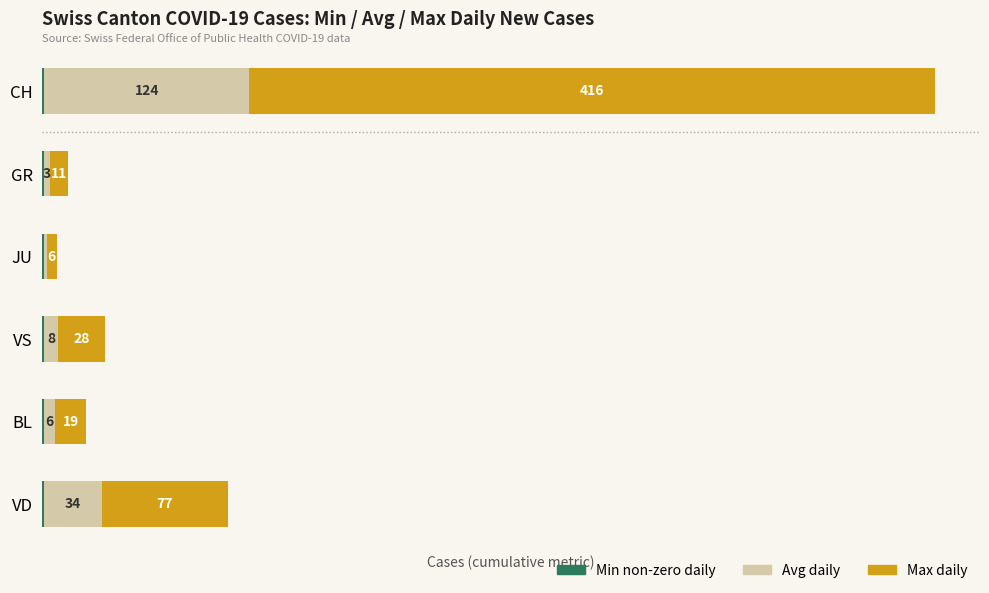

At which category is the sum across all series the highest?

CH